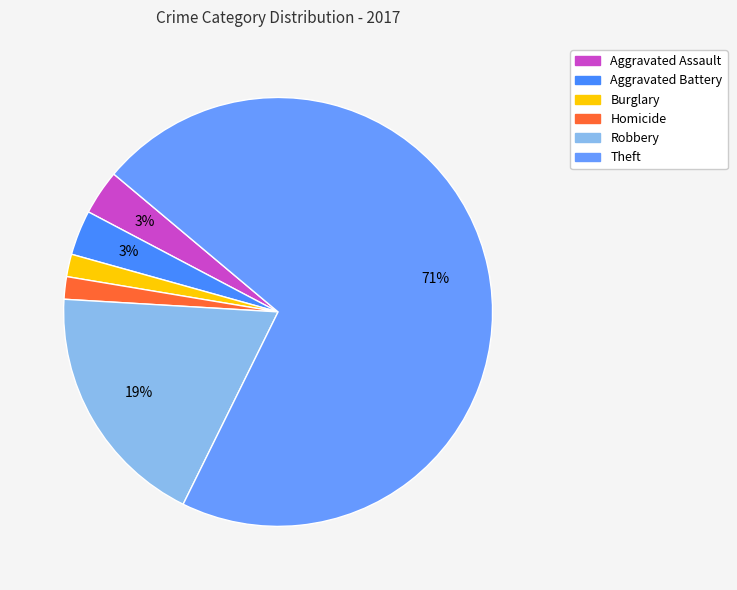

To the nearest percent, what portion does Robbery represent?

19%